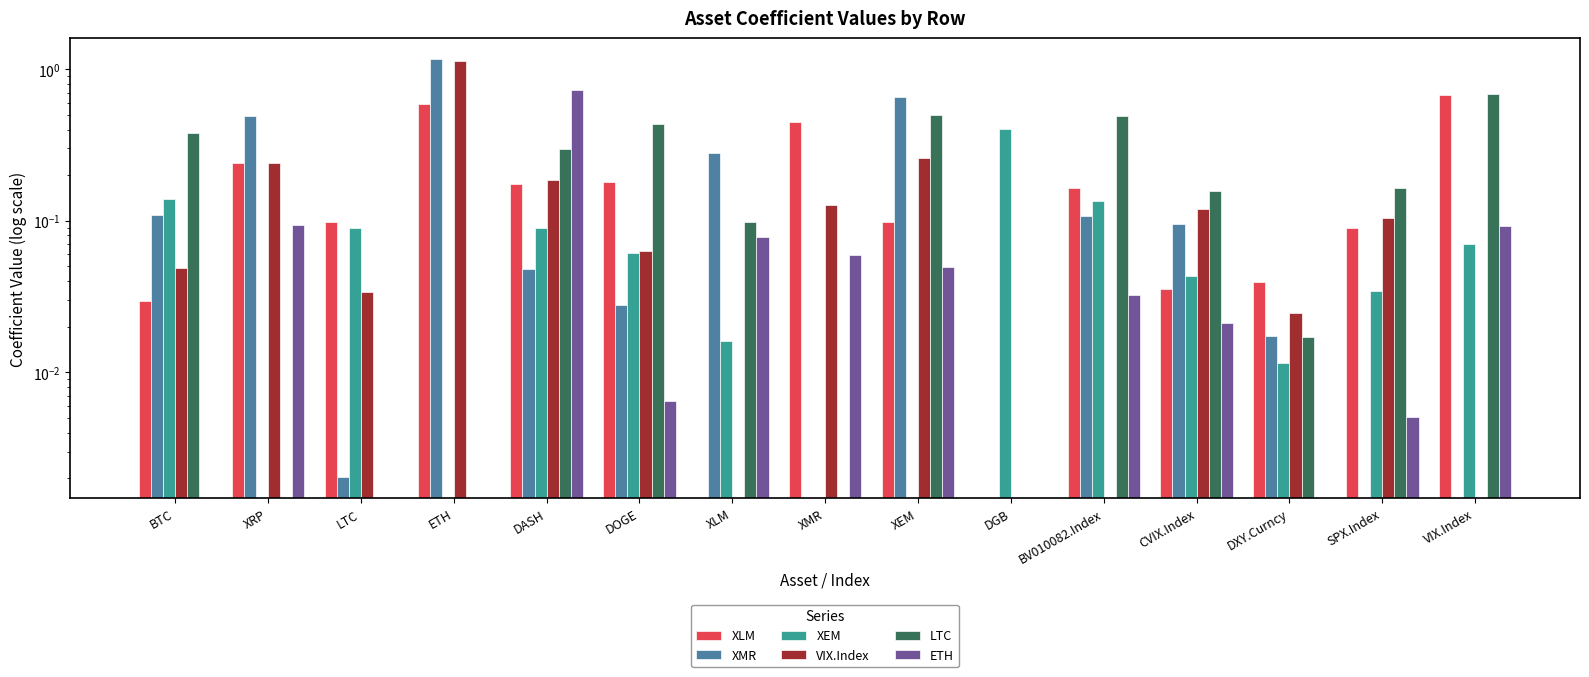

Where is XMR nearest to the value 0?

XMR